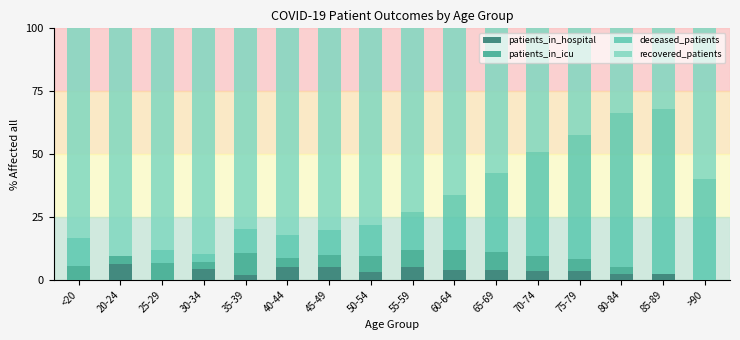

What is the difference between the patients_in_hospital values at 50-54 and 85-89?

0.9